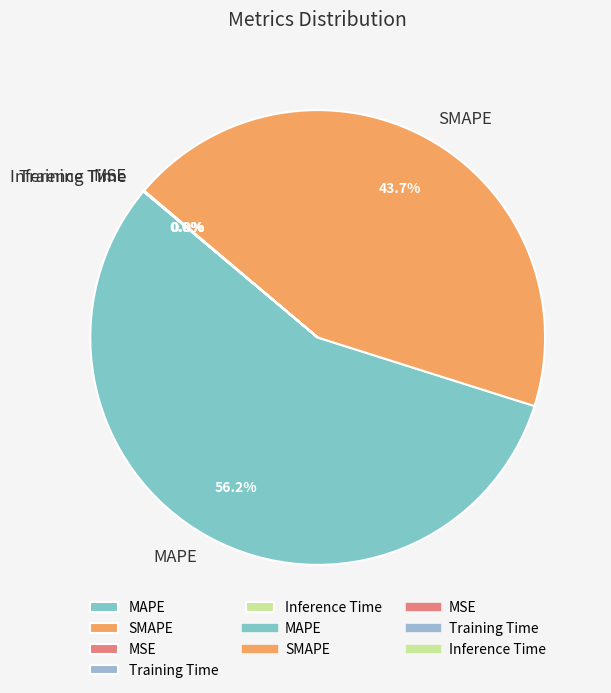

What percentage is the SMAPE slice, to the nearest percent?

44%